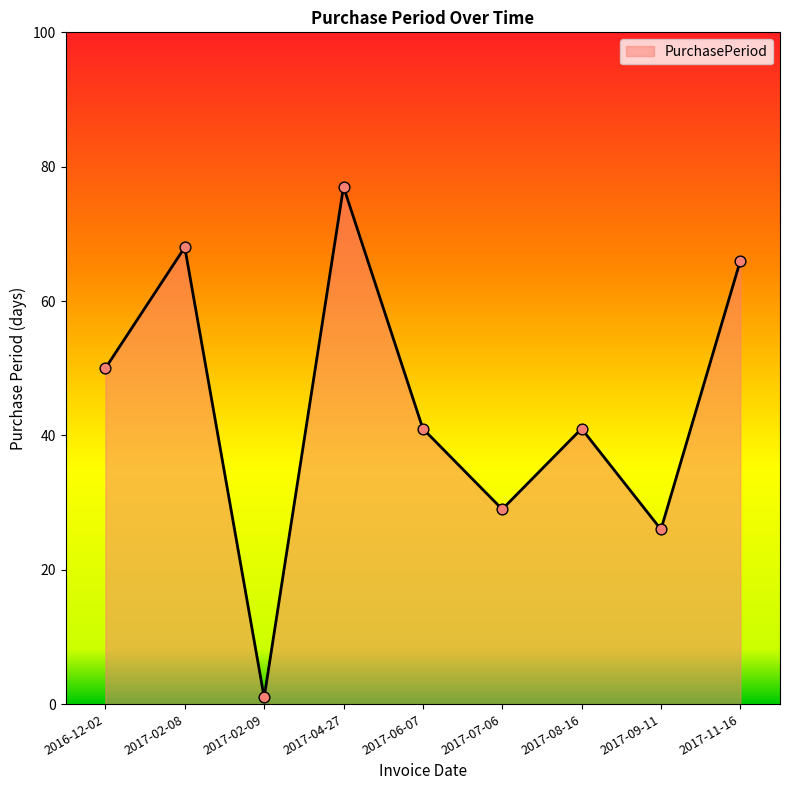

What is the change in value from 2017-02-08 to 2017-07-06?

-39